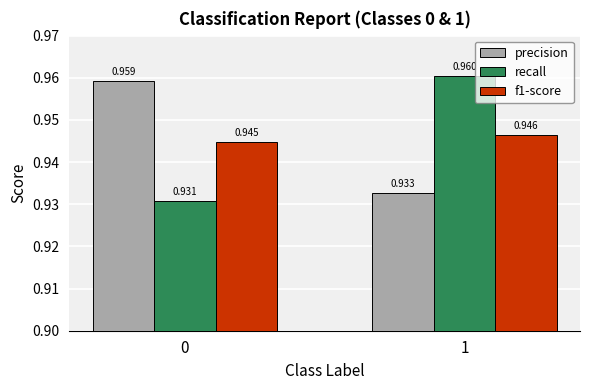

Which series changed the most between 0 and 1?

recall